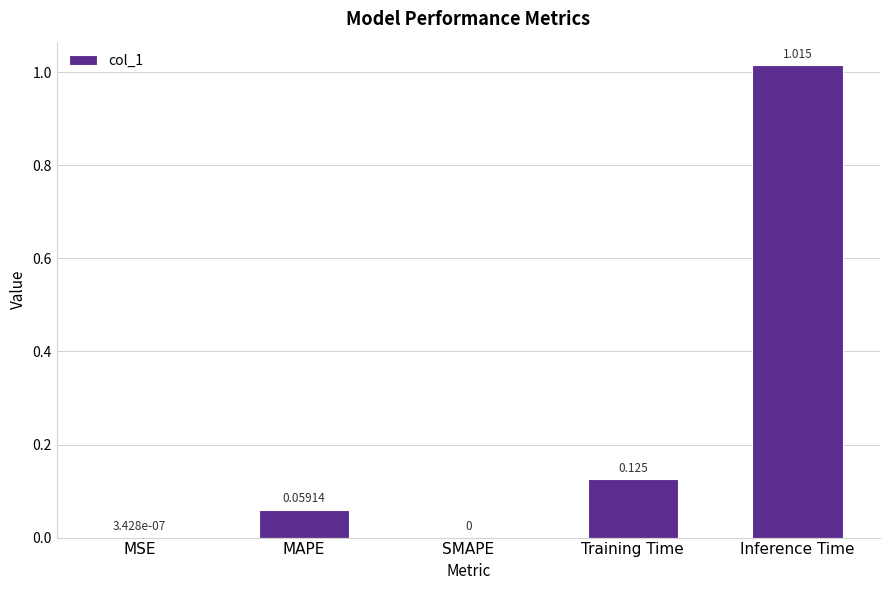

Between Inference Time and Training Time, which is larger?

Inference Time